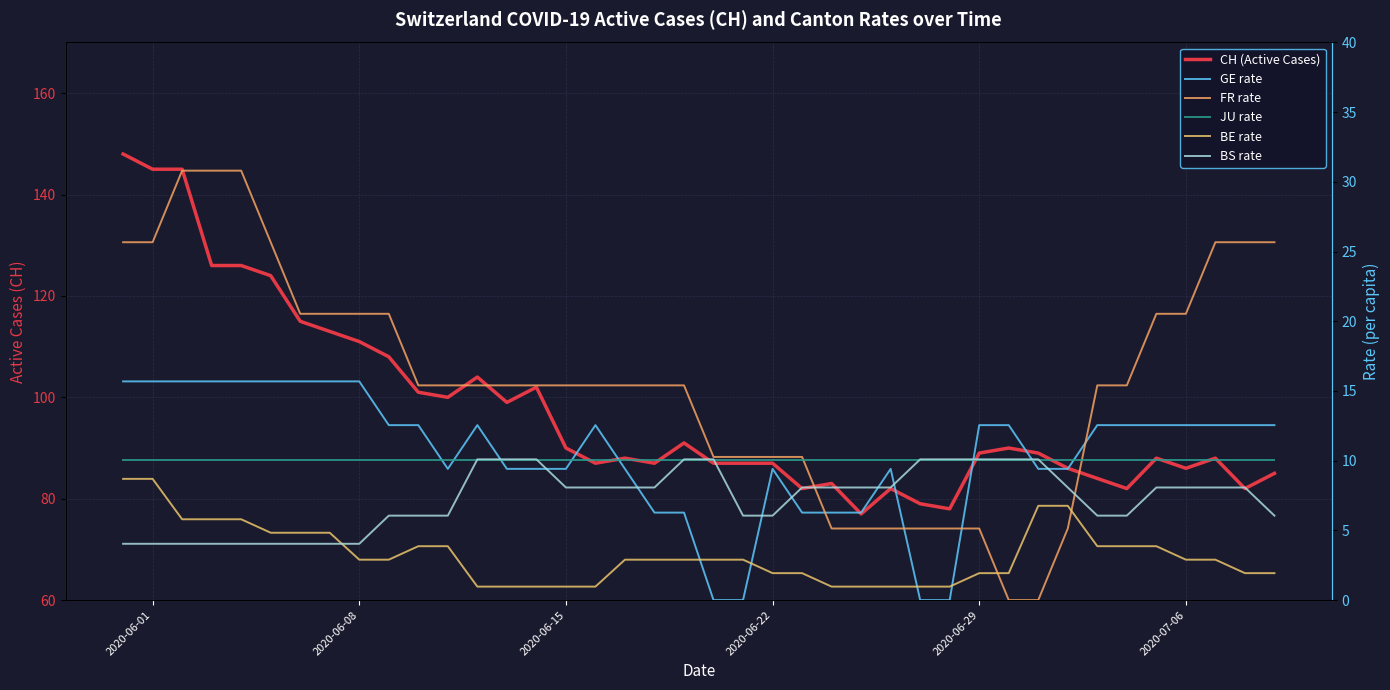

Reading left to right, extract all data points from this chart.

CH (Active Cases): 148.0	145.0	145.0	126.0	126.0	124.0	115.0	113.0	111.0	108.0	101.0	100.0	104.0	99.0	102.0	90.0	87.0	88.0	87.0	91.0	87.0	87.0	87.0	82.0	83.0	77.0	82.0	79.0	78.0	89.0	90.0	89.0	86.0	84.0	82.0	88.0	86.0	88.0	82.0	85.0
GE rate: 15.7	15.7	15.7	15.7	15.7	15.7	15.7	15.7	15.7	12.6	12.6	9.4	12.6	9.4	9.4	9.4	12.6	9.4	6.3	6.3	0.0	0.0	9.4	6.3	6.3	6.3	9.4	0.0	0.0	12.6	12.6	9.4	9.4	12.6	12.6	12.6	12.6	12.6	12.6	12.6
FR rate: 25.7	25.7	30.8	30.8	30.8	25.7	20.5	20.5	20.5	20.5	15.4	15.4	15.4	15.4	15.4	15.4	15.4	15.4	15.4	15.4	10.3	10.3	10.3	10.3	5.1	5.1	5.1	5.1	5.1	5.1	0.0	0.0	5.1	15.4	15.4	20.5	20.5	25.7	25.7	25.7
JU rate: 10.1	10.1	10.1	10.1	10.1	10.1	10.1	10.1	10.1	10.1	10.1	10.1	10.1	10.1	10.1	10.1	10.1	10.1	10.1	10.1	10.1	10.1	10.1	10.1	10.1	10.1	10.1	10.1	10.1	10.1	10.1	10.1	10.1	10.1	10.1	10.1	10.1	10.1	10.1	10.1
BE rate: 8.7	8.7	5.8	5.8	5.8	4.8	4.8	4.8	2.9	2.9	3.9	3.9	1.0	1.0	1.0	1.0	1.0	2.9	2.9	2.9	2.9	2.9	1.9	1.9	1.0	1.0	1.0	1.0	1.0	1.9	1.9	6.8	6.8	3.9	3.9	3.9	2.9	2.9	1.9	1.9
BS rate: 4.0	4.0	4.0	4.0	4.0	4.0	4.0	4.0	4.0	6.1	6.1	6.1	10.1	10.1	10.1	8.1	8.1	8.1	8.1	10.1	10.1	6.1	6.1	8.1	8.1	8.1	8.1	10.1	10.1	10.1	10.1	10.1	8.1	6.1	6.1	8.1	8.1	8.1	8.1	6.1